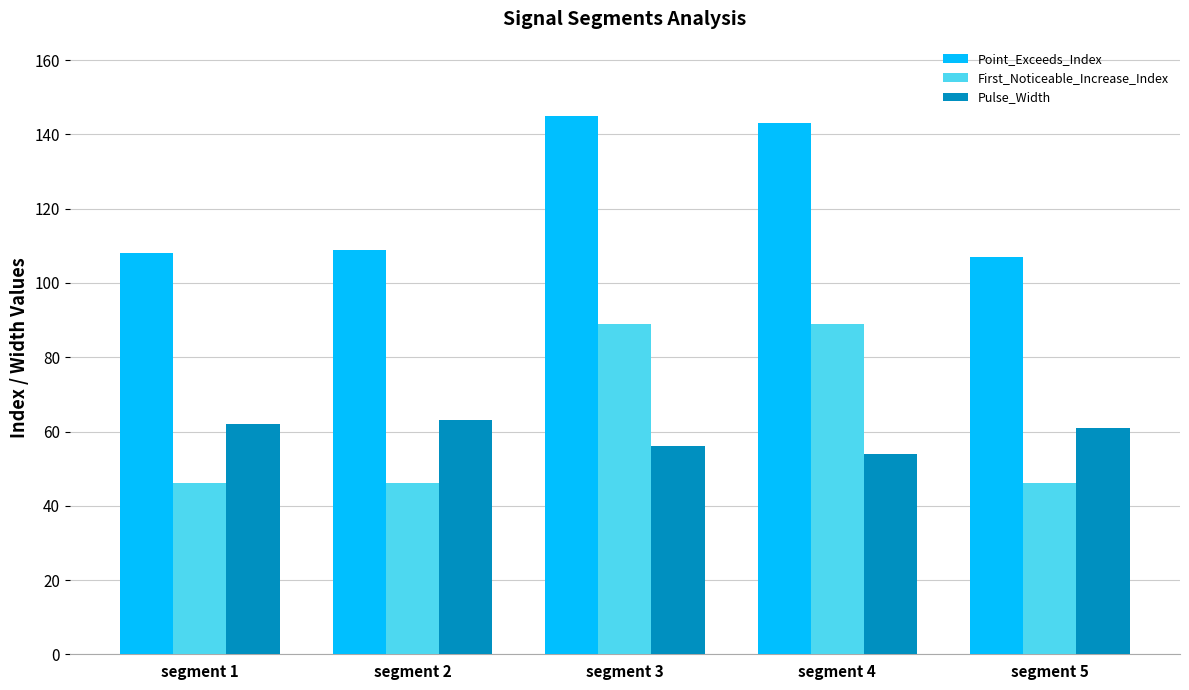

What is the value of the Point_Exceeds_Index bar at the 2nd from the left?

109